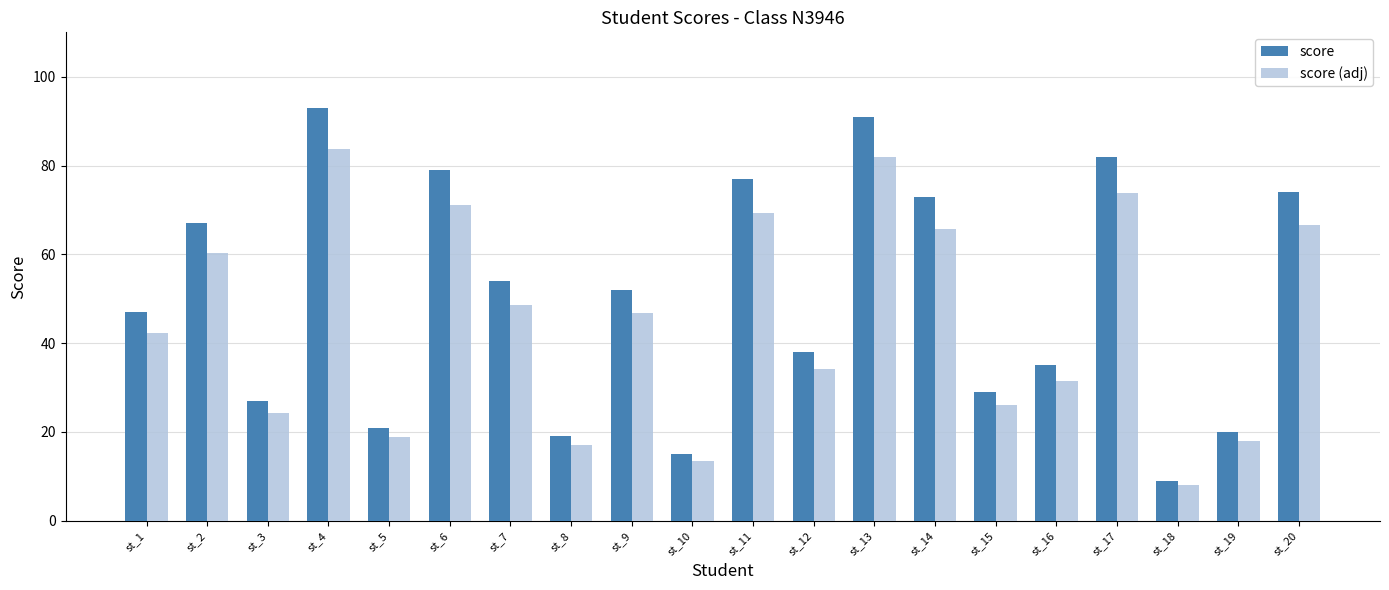

How many groups of bars are there?

20